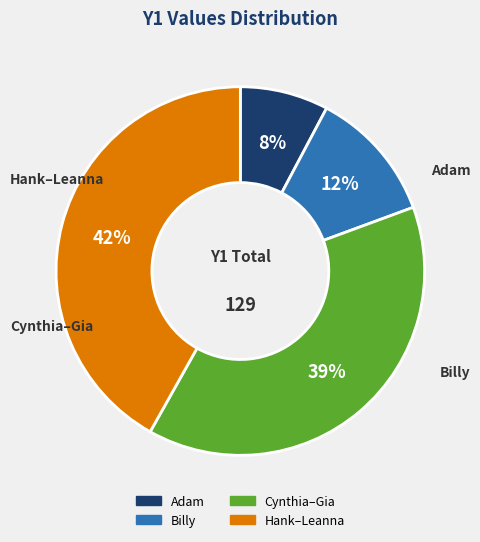

Is there a majority slice in this chart?

No